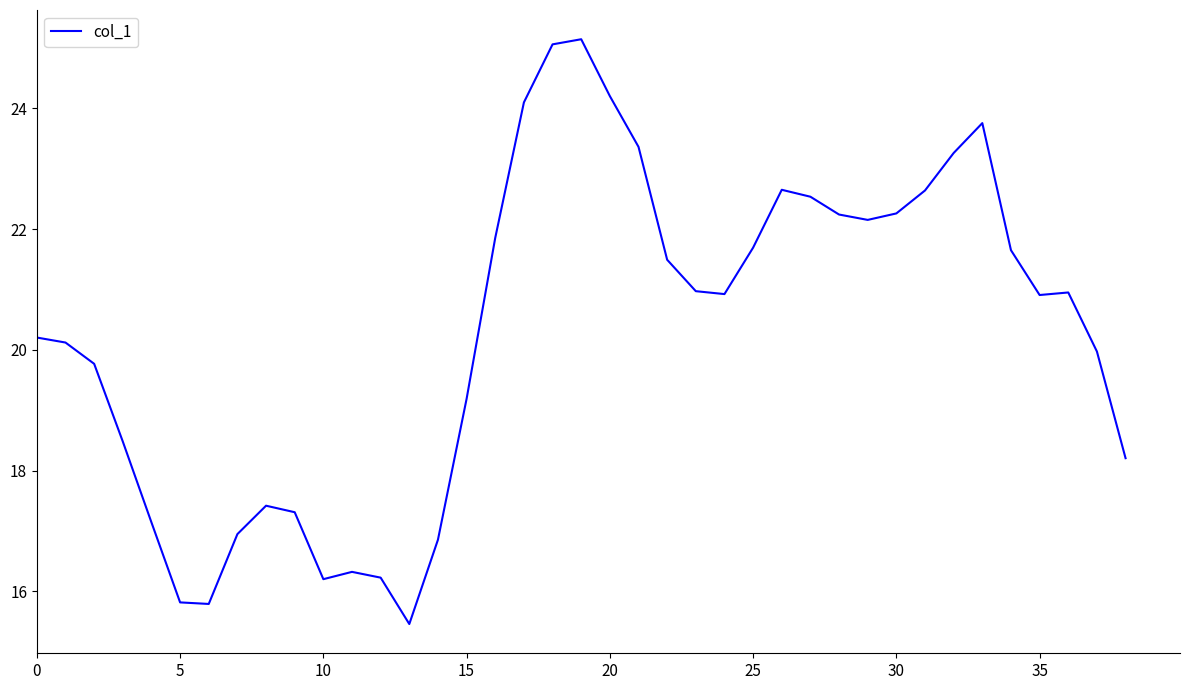

What is the greatest value displayed?

25.1